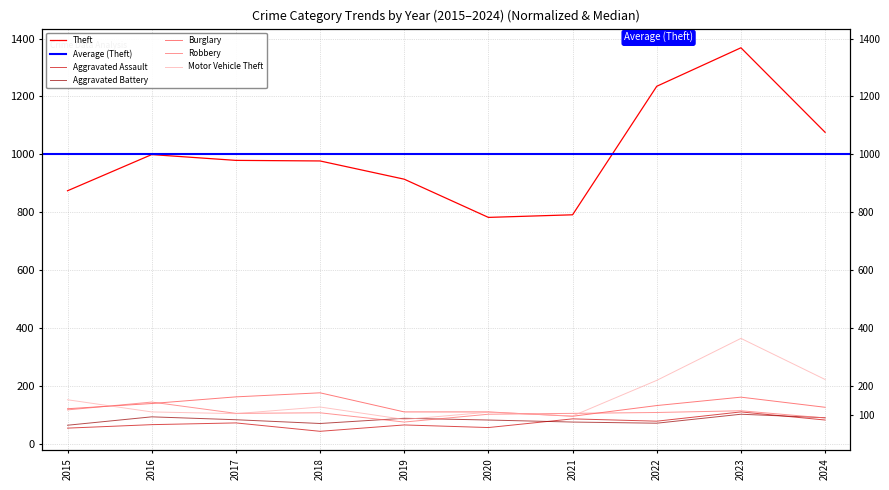

How many data points in Burglary are above 132?

4